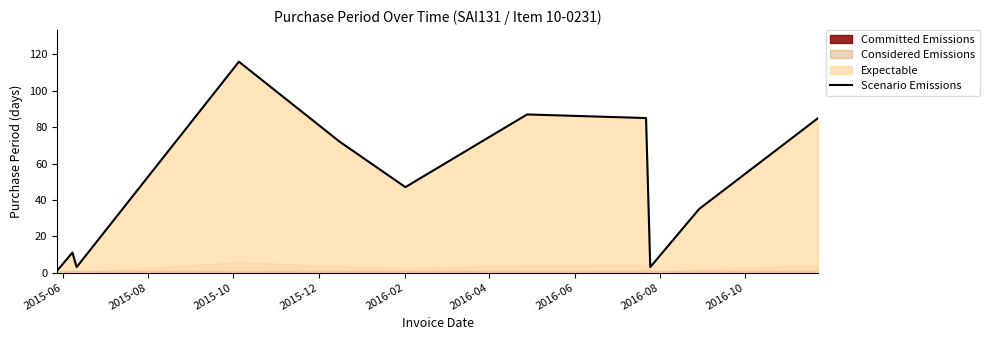

What is the maximum value for Scenario Emissions?

116